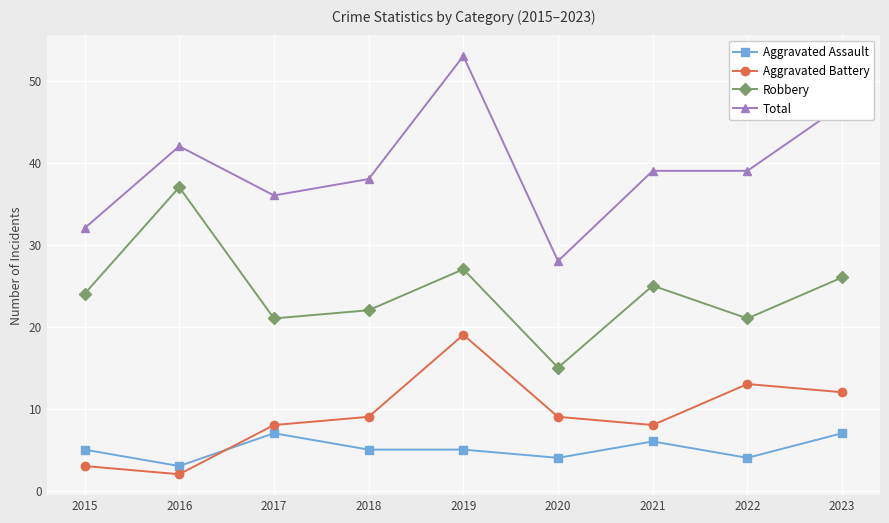

Which category has the lowest value across all series?

2016